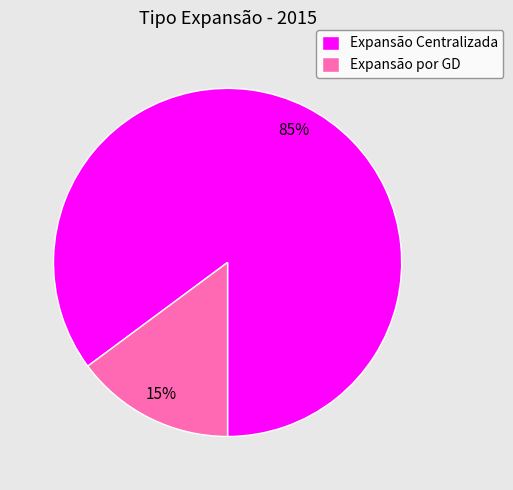

Is it true that Expansão Centralizada is 94% of the pie?

False